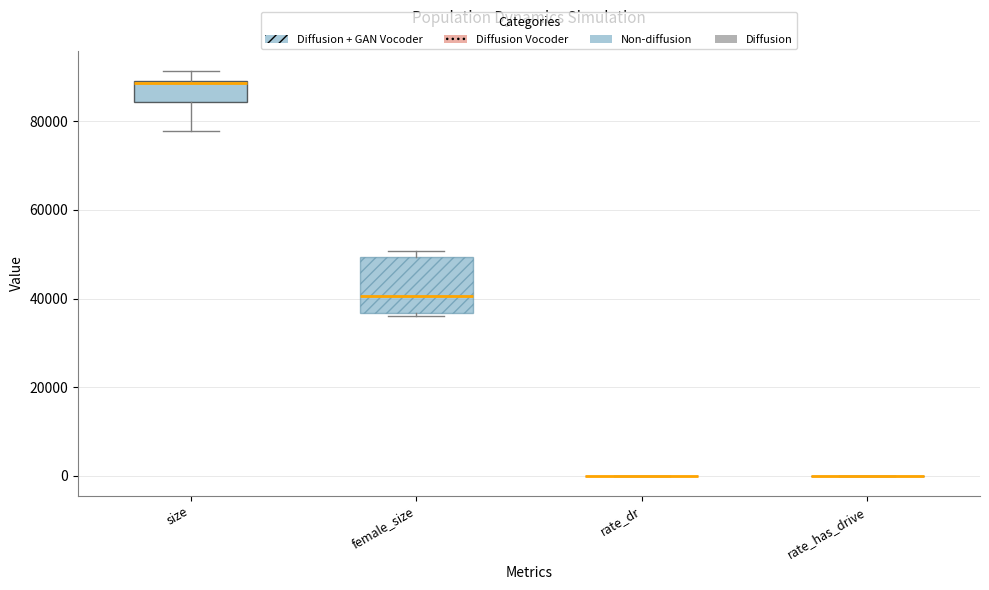

Reading left to right, transcribe this box plot: for each box, give where its median line is, the range the box spans, and where its two whiskers end, as read against the y-axis. The values are not printed on the chart, so give them approximately, as read against the axis.

size: median 88000, box 84000 to 90000, whiskers 78000 to 92000
female_size: median 40000, box 36000 to 50000, whiskers 36000 (just below the box's lower edge) to 50000 (just above the box's upper edge)
rate_dr: box collapsed to a line at 0, whiskers 0 to 0
rate_has_drive: box collapsed to a line at 0, whiskers 0 to 0